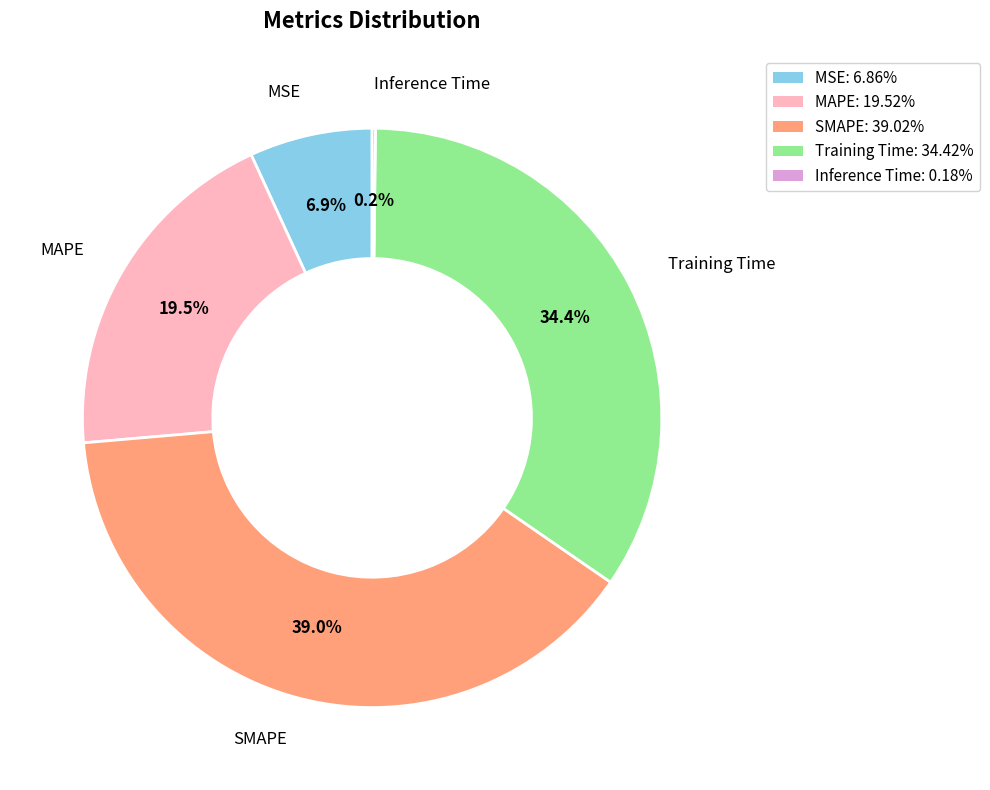

How much of the chart is everything except MAPE?

80.5%